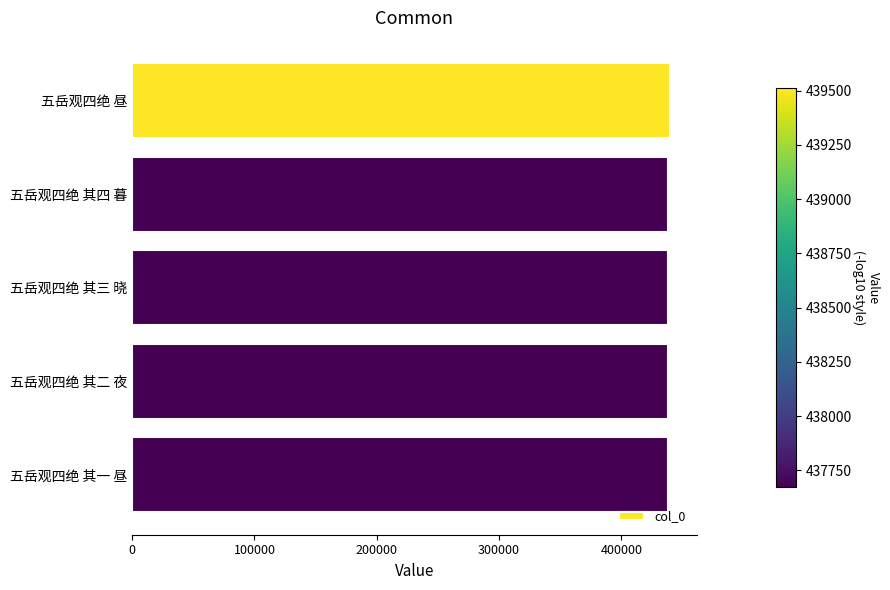

The value at 五岳观四绝 其一 昼 is 272776. True or false?

False